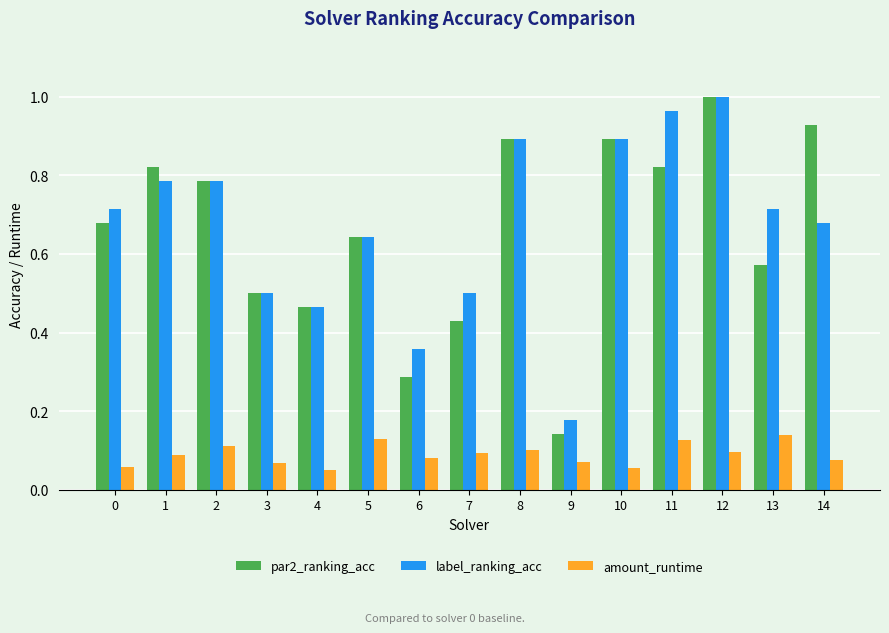

At how many categories does at least one series exceed 0?

15